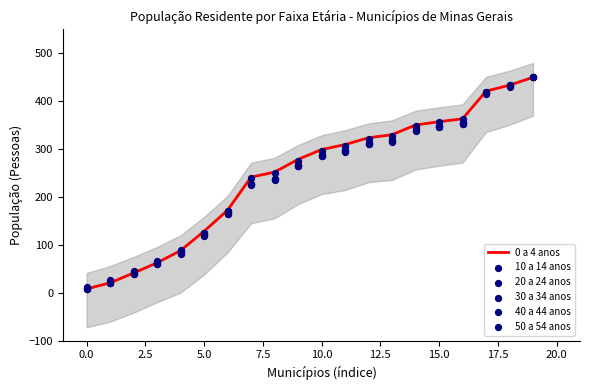

At how many categories does at least one series exceed 180?

13